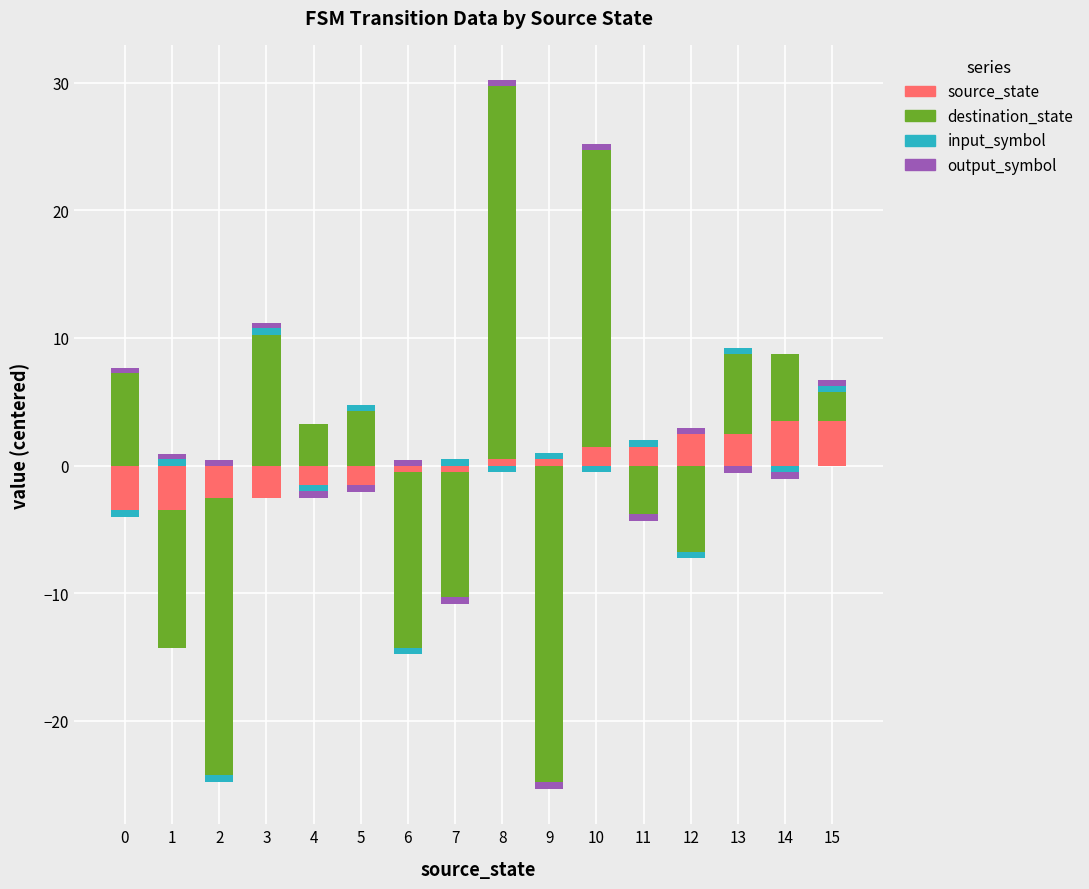

Between 3 and 0, which is larger?

3